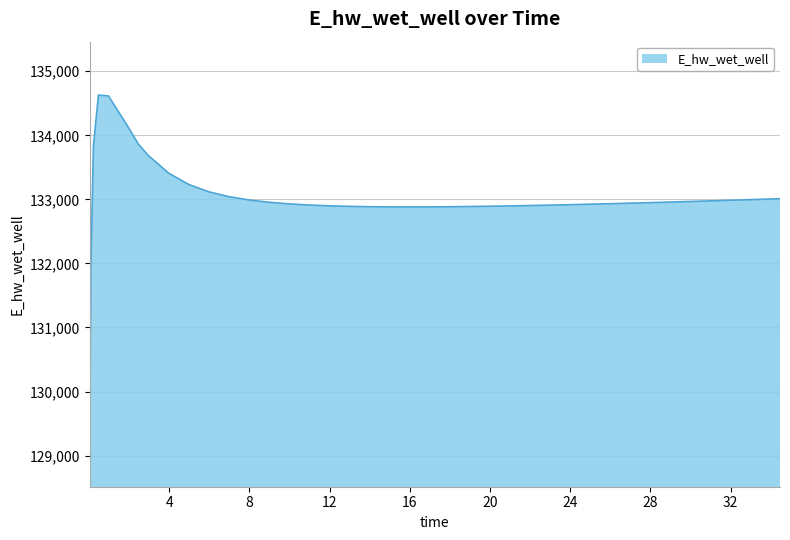

What is the difference between the maximum and minimum values?

5557.6